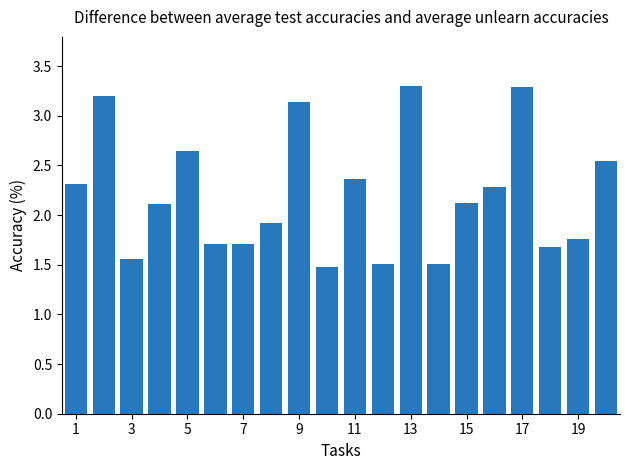

What is the average value?

2.2